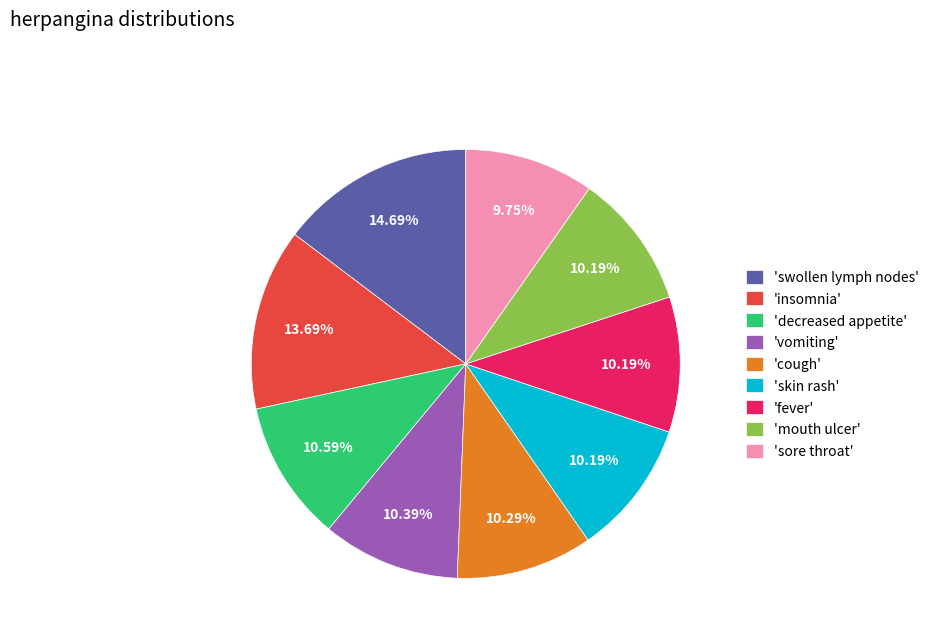

Do 'mouth ulcer' and 'vomiting' together represent more than half of the pie?

No